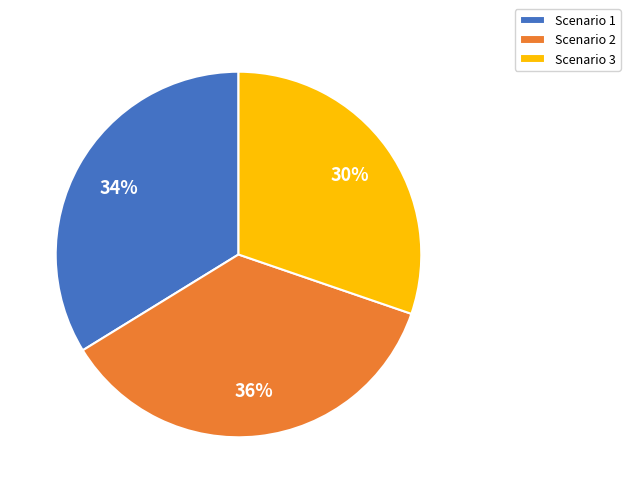

What percentage is the Scenario 3 slice, to the nearest percent?

30%